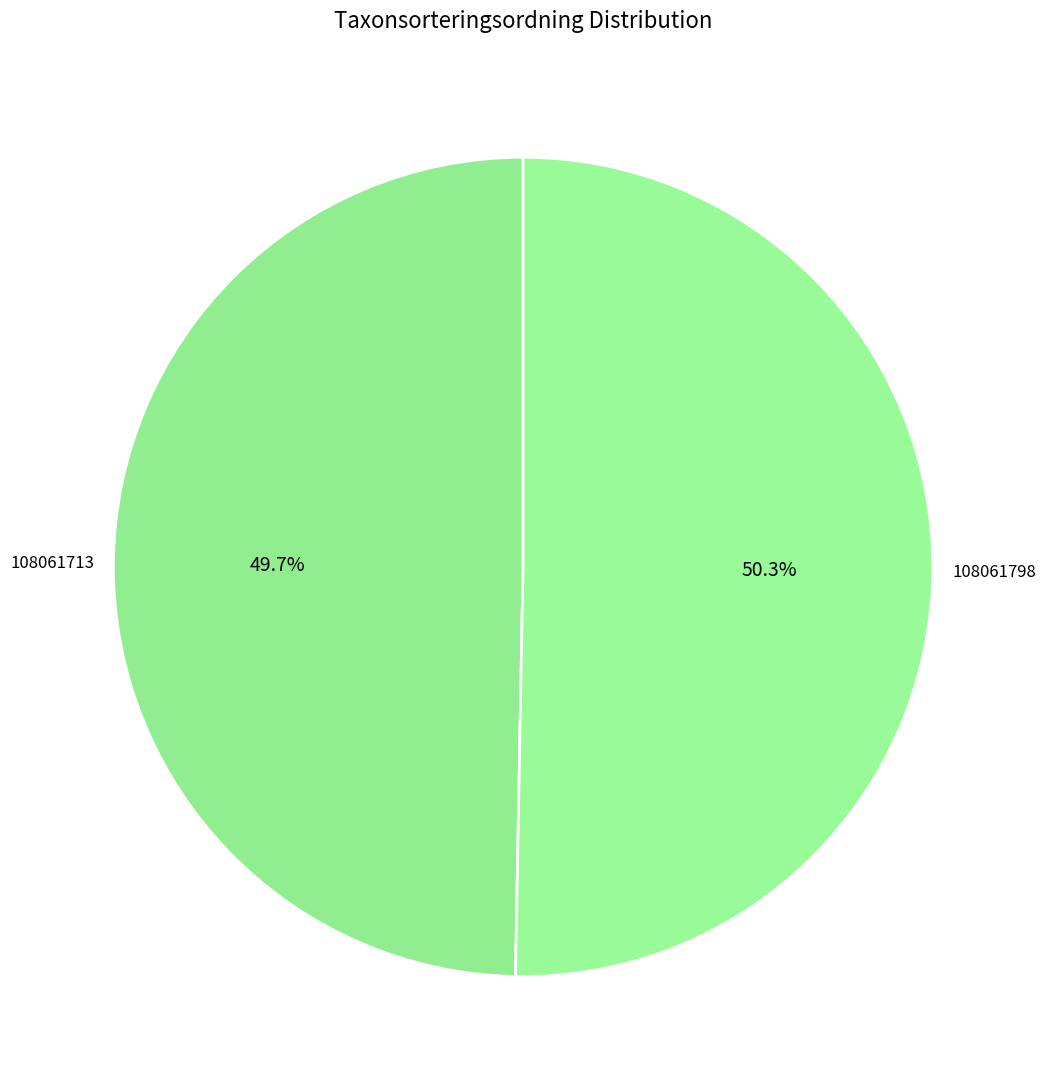

How many slices are in this pie chart?

2